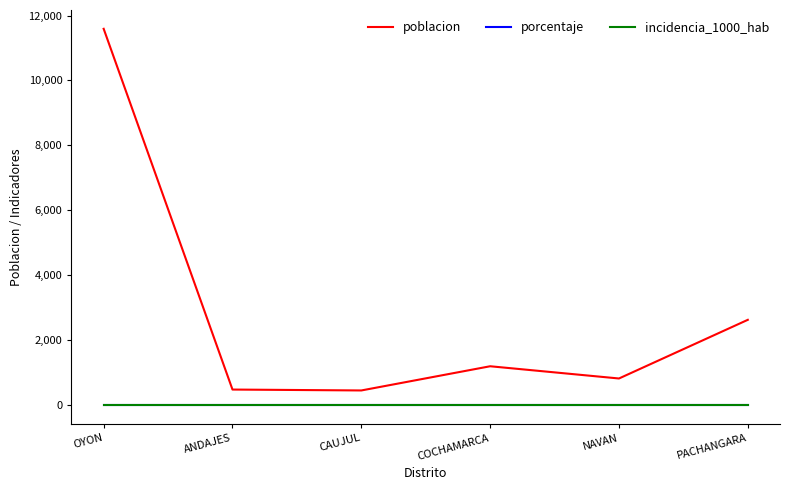

Is this an area chart (filled region under the line)?

No